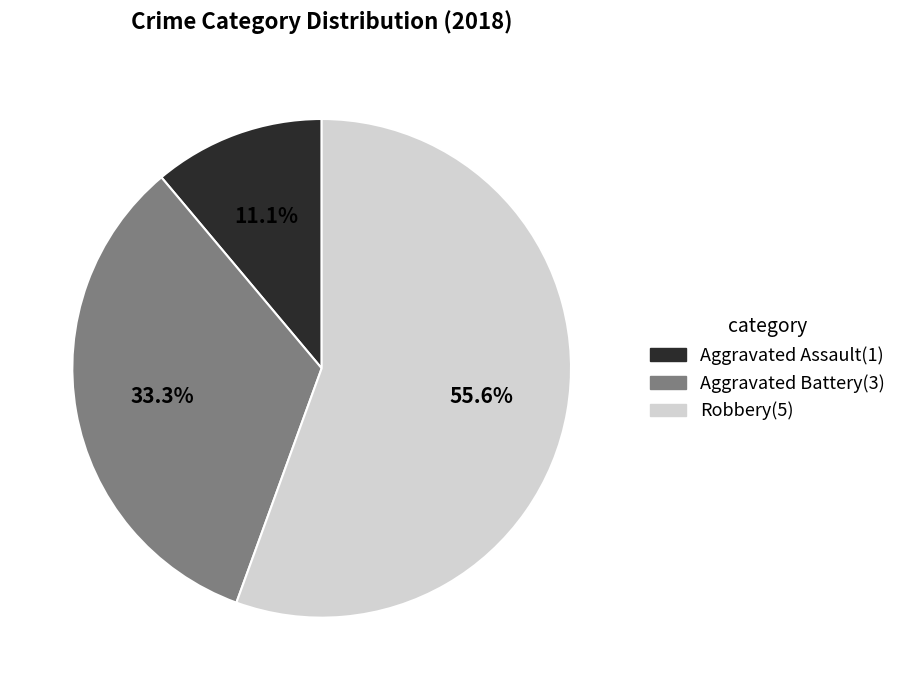

Is there any slice that represents more than half of the pie?

Yes